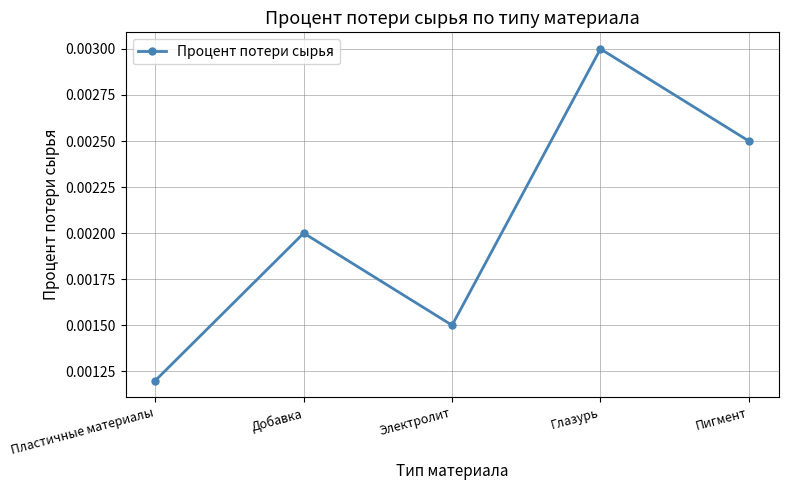

List the labels in order of value, largest first.

Глазурь, Пигмент, Добавка, Электролит, Пластичные материалы